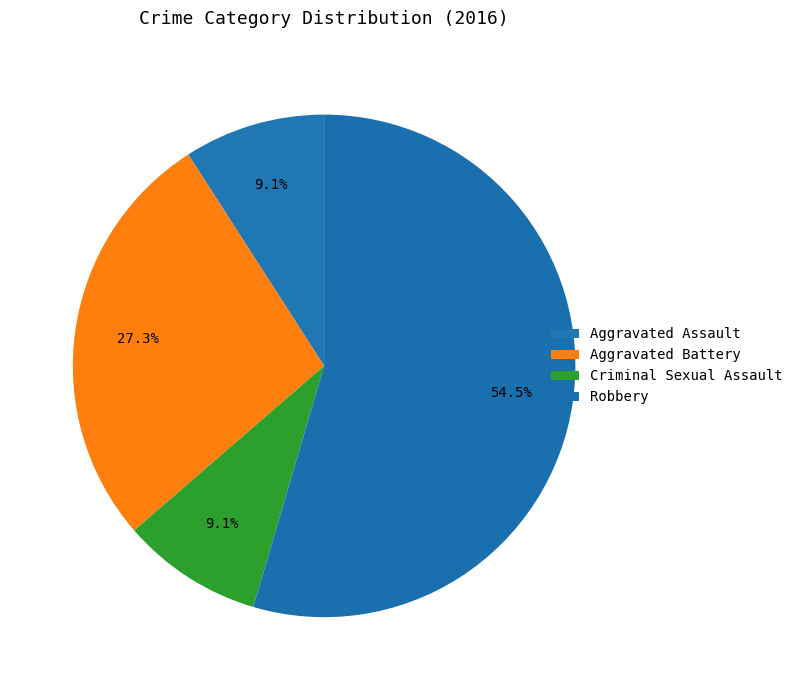

To the nearest percent, what is the difference between the largest and smallest slice percentages?

45%